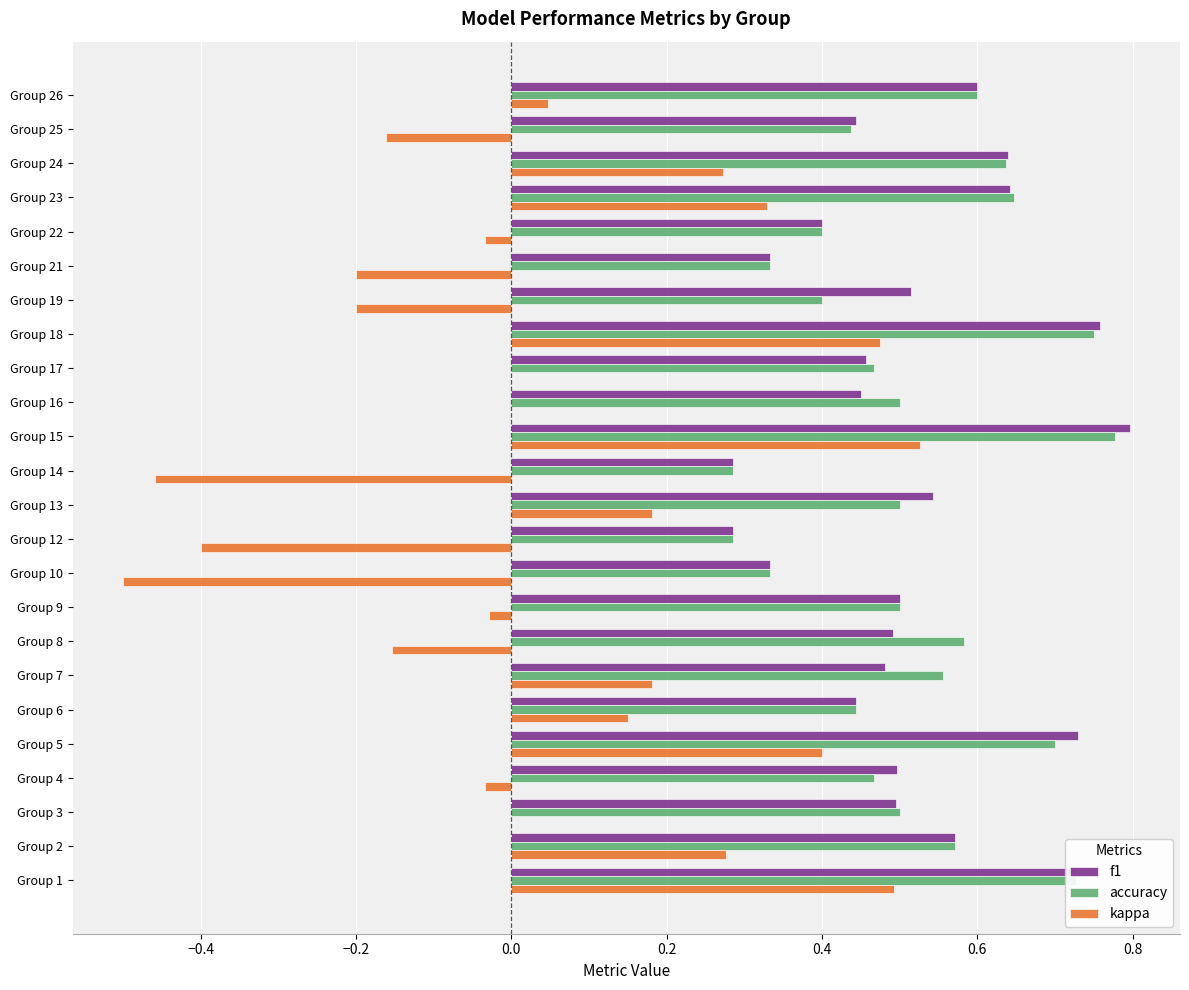

What is the sum of the accuracy values at Group 3 and Group 15?

1.3